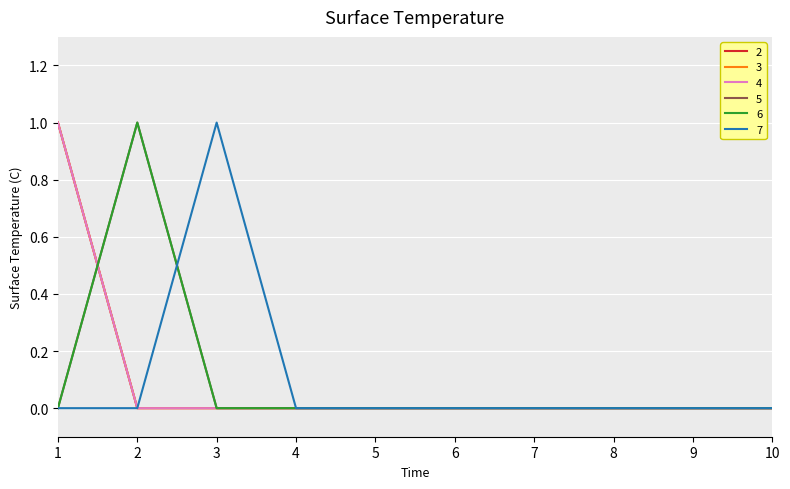

True or false: 5 and 2 intersect in this chart.

True